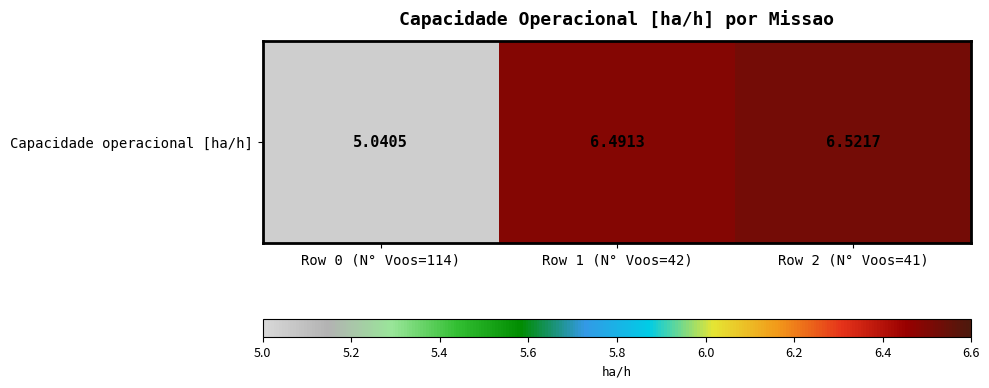

At which category does the chart reach its peak across all series?

Row 2 (N° Voos=41)